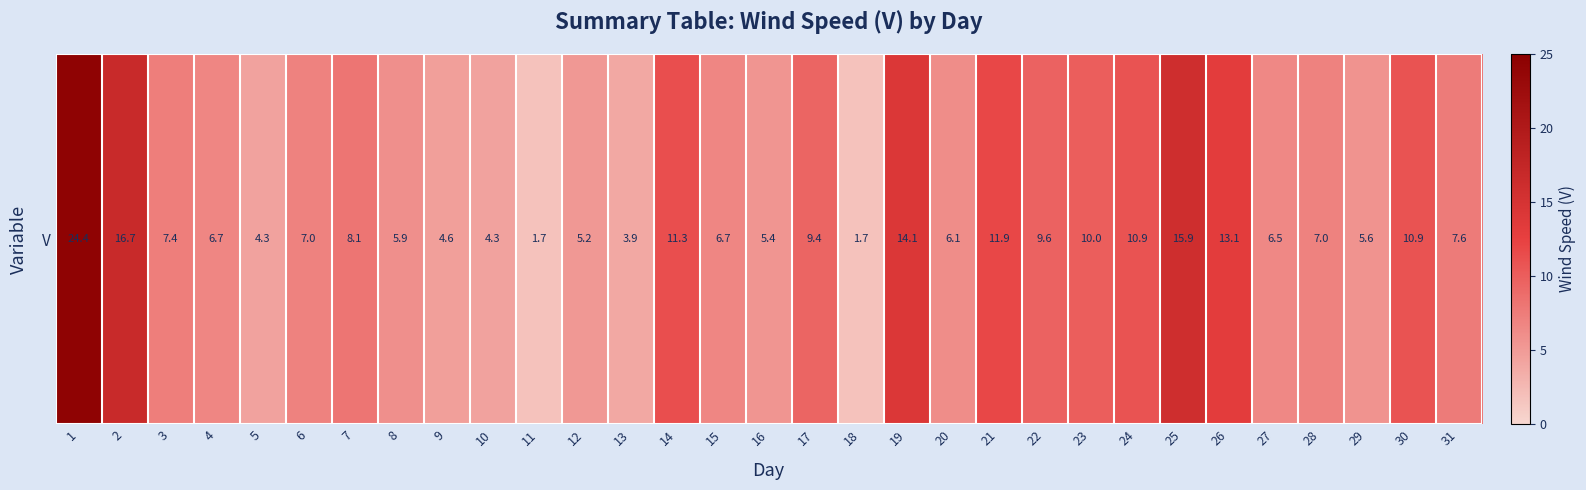

What is the ratio of the value at 30 to the value at 25?

0.7